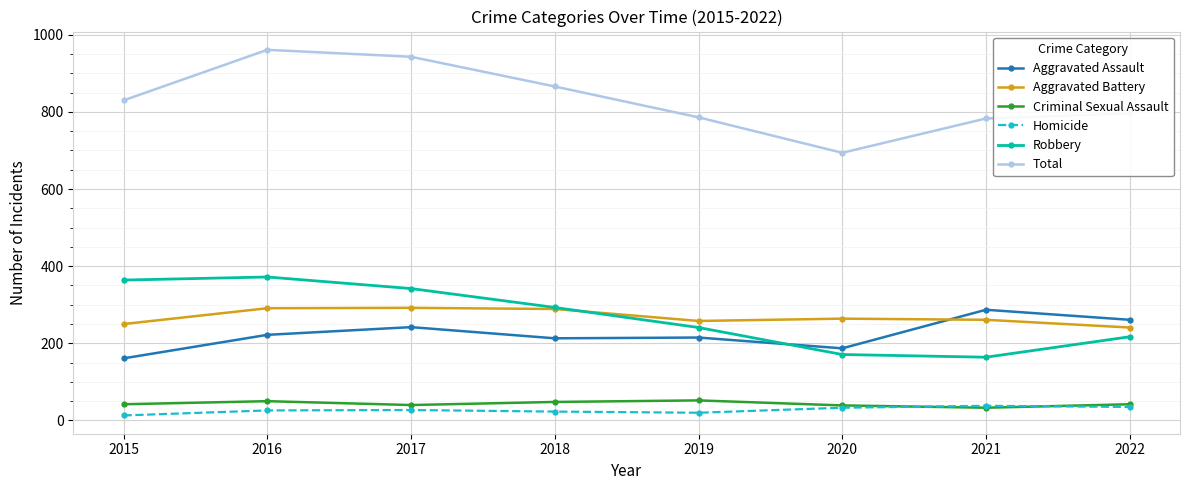

What is the value of the Criminal Sexual Assault point at the 1st from the left?

42